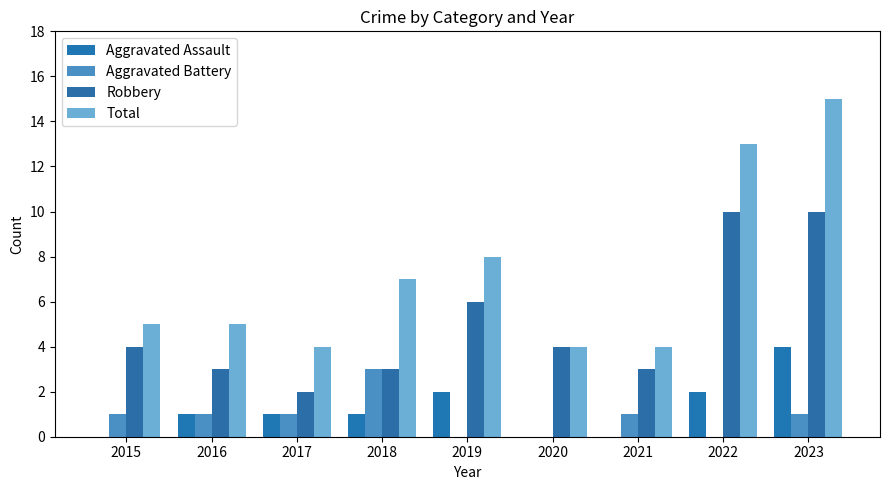

What is the value of the Total bar at the 4th from the left?

7